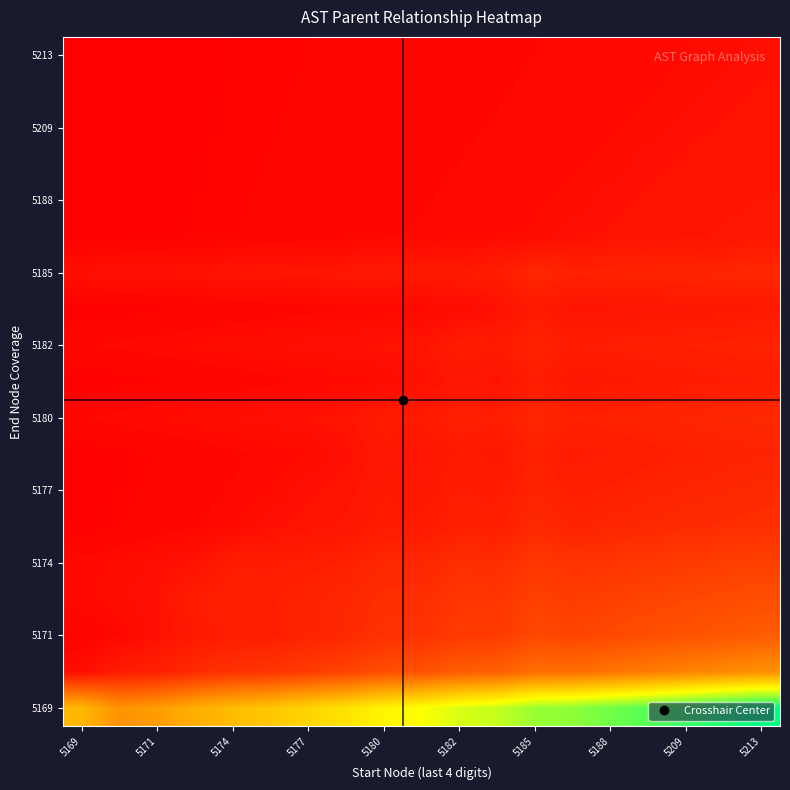

How many data points does each series have?

19